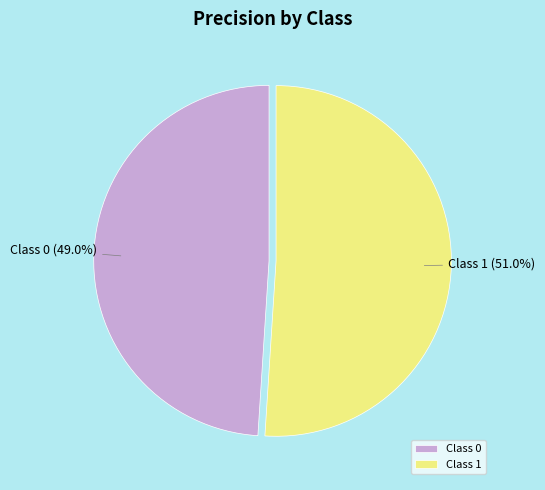

Do Class 1 and Class 0 together represent more than half of the pie?

Yes